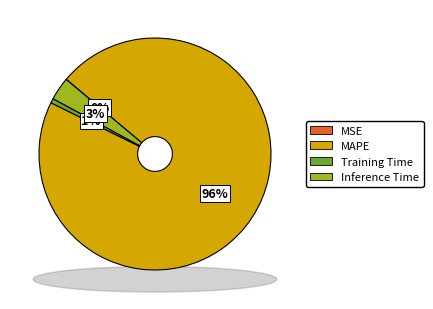

What portion of the pie excludes MAPE?

3.9%